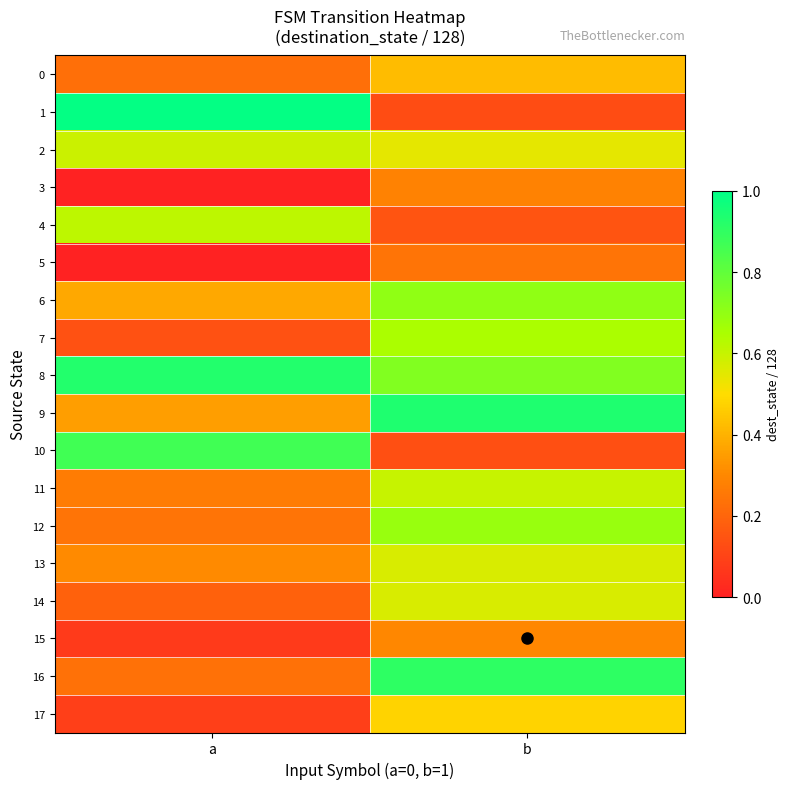

Reading left to right, transcribe all the data shown in this chart.

0: a=0.2	b=0.4
1: a=1.0	b=0.1
2: a=0.6	b=0.5
3: a=0.0	b=0.3
4: a=0.6	b=0.1
5: a=0.0	b=0.2
6: a=0.4	b=0.7
7: a=0.1	b=0.6
8: a=0.9	b=0.7
9: a=0.4	b=0.9
10: a=0.9	b=0.1
11: a=0.3	b=0.6
12: a=0.2	b=0.7
13: a=0.3	b=0.6
14: a=0.2	b=0.6
15: a=0.1	b=0.3
16: a=0.2	b=0.9
17: a=0.1	b=0.5